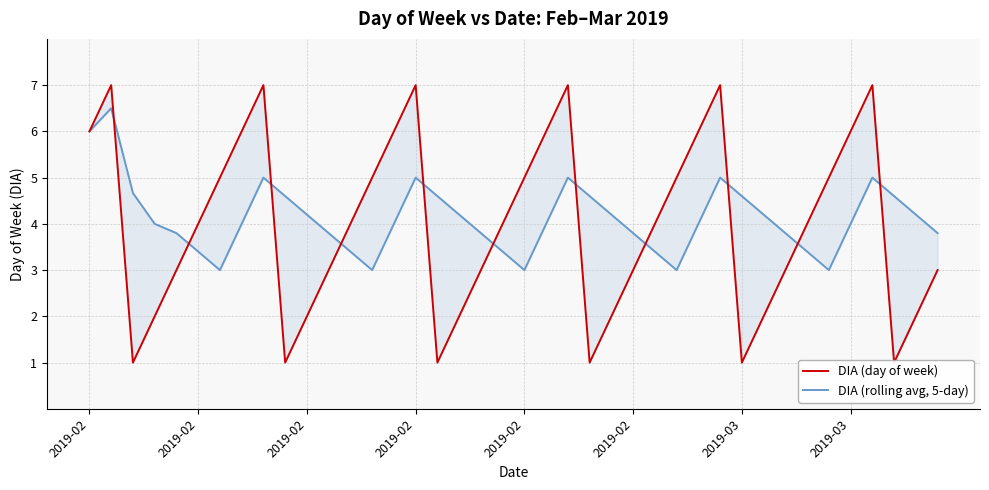

Reading right to left, extract all data points from this chart.

DIA (day of week): 3.0	2.0	1.0	7.0	6.0	5.0	4.0	3.0	2.0	1.0	7.0	6.0	5.0	4.0	3.0	2.0	1.0	7.0	6.0	5.0	4.0	3.0	2.0	1.0	7.0	6.0	5.0	4.0	3.0	2.0	1.0	7.0	6.0	5.0	4.0	3.0	2.0	1.0	7.0	6.0
DIA (rolling avg, 5-day): 3.8	4.2	4.6	5.0	4.0	3.0	3.4	3.8	4.2	4.6	5.0	4.0	3.0	3.4	3.8	4.2	4.6	5.0	4.0	3.0	3.4	3.8	4.2	4.6	5.0	4.0	3.0	3.4	3.8	4.2	4.6	5.0	4.0	3.0	3.4	3.8	4.0	4.7	6.5	6.0